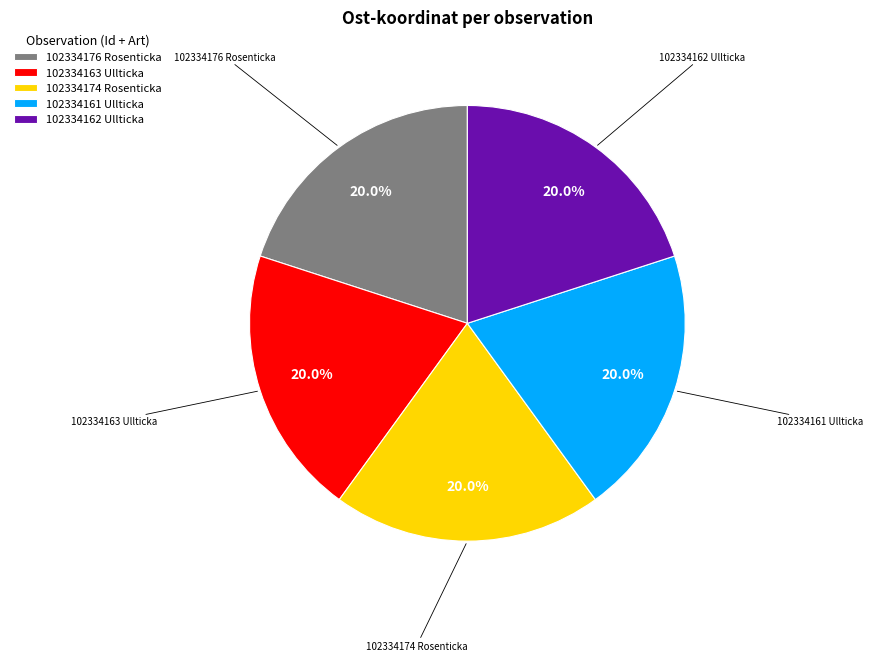

Is there any slice that represents more than half of the pie?

No